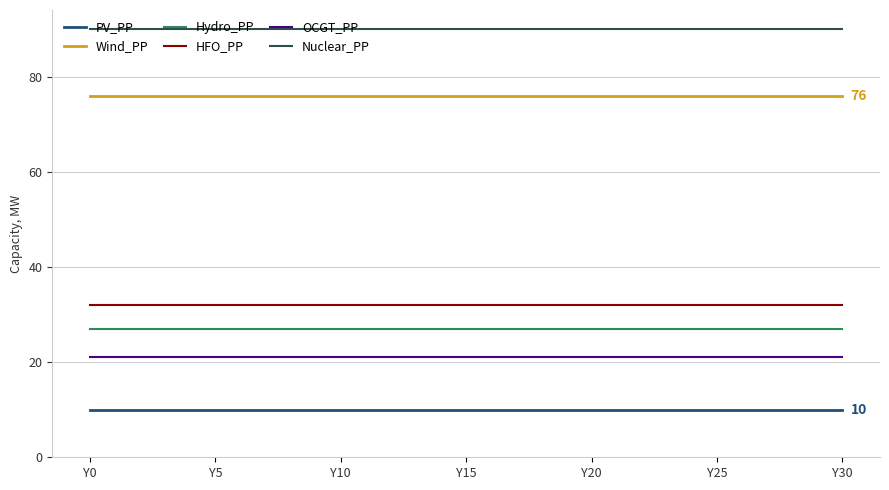

Does the chart have visible grid lines?

Yes